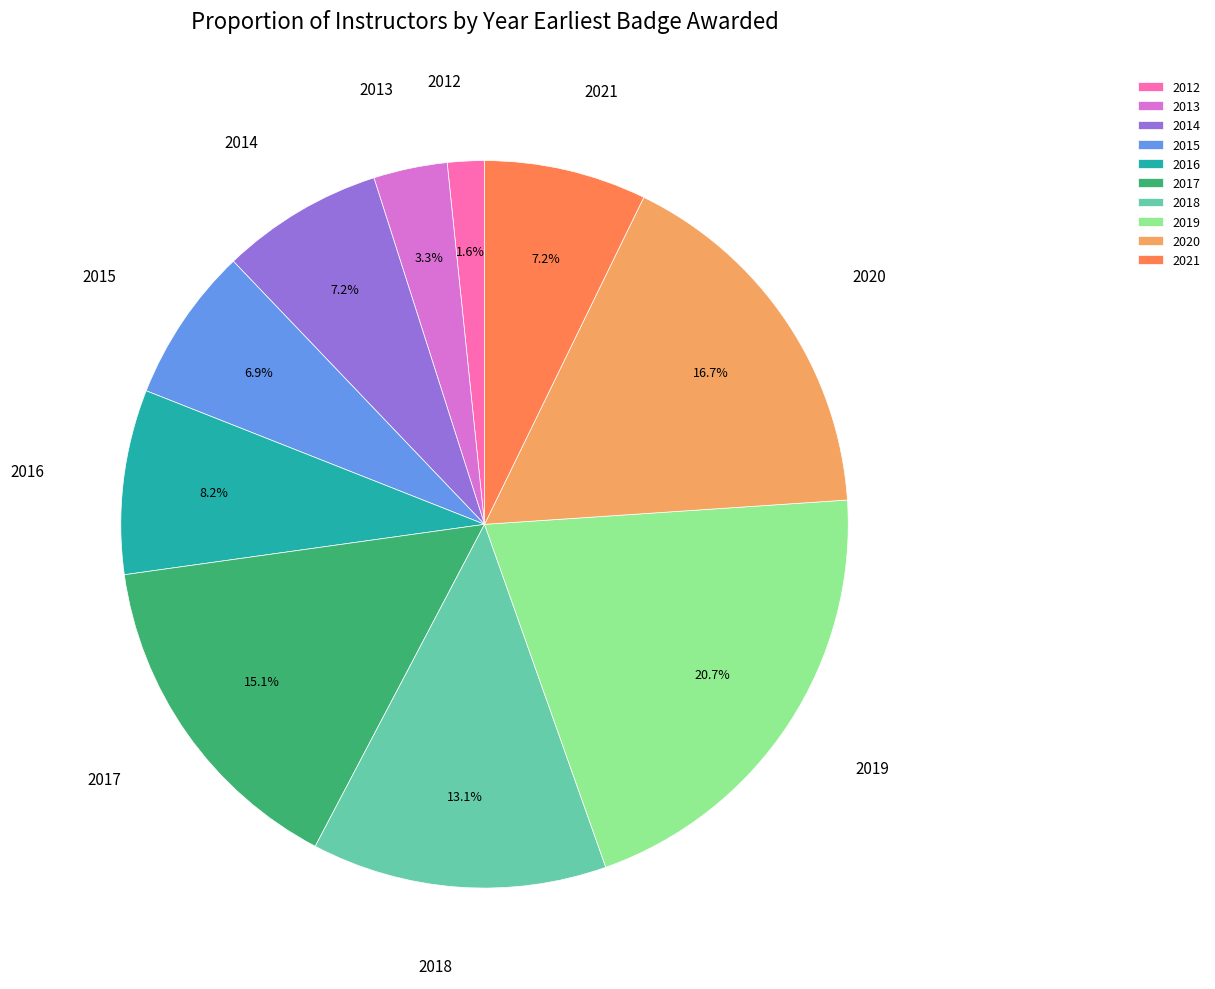

How much of the chart is everything except 2014?

92.8%